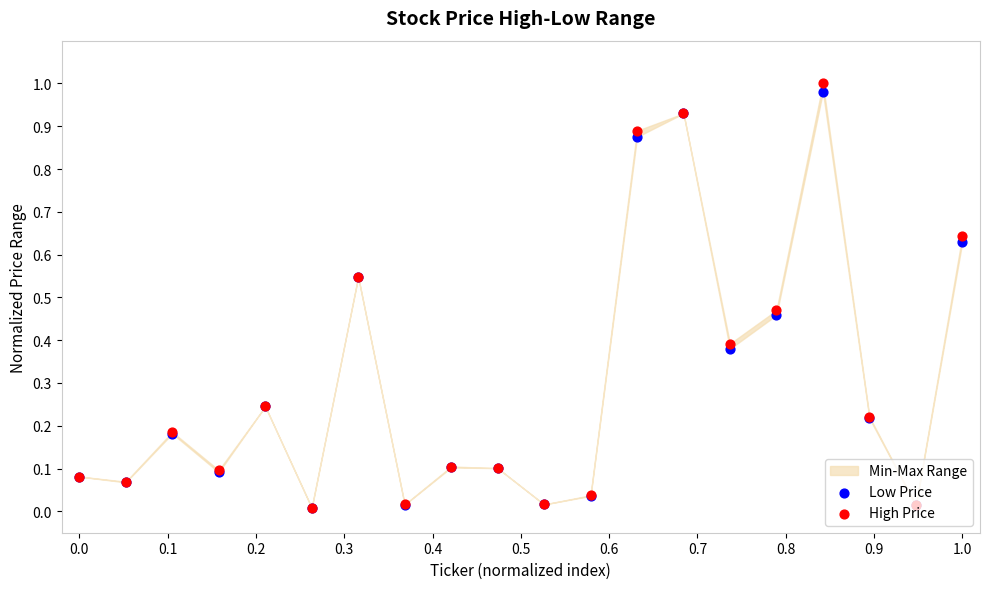

Which series reaches the maximum Y coordinate?

High Price